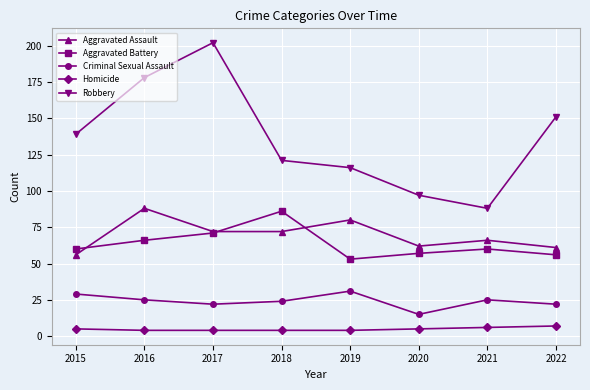

True or false: Robbery and Aggravated Assault intersect in this chart.

False